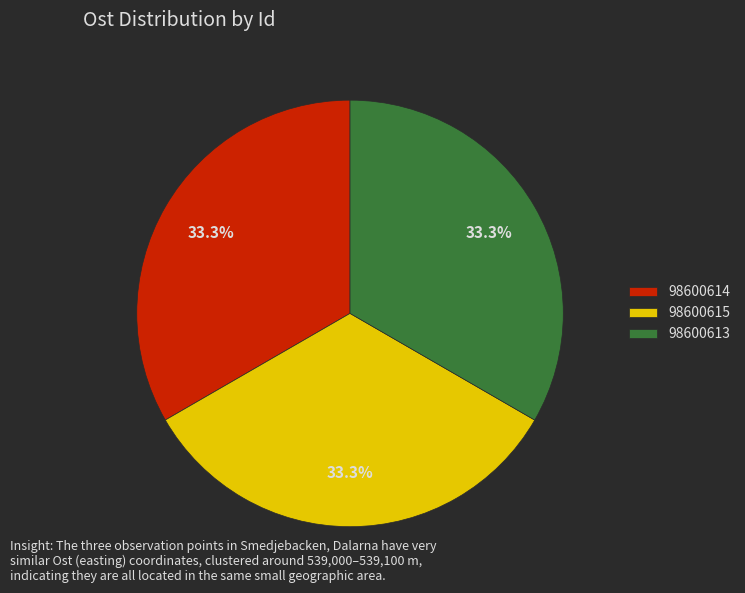

What percentage is the 98600615 slice, to the nearest percent?

33%